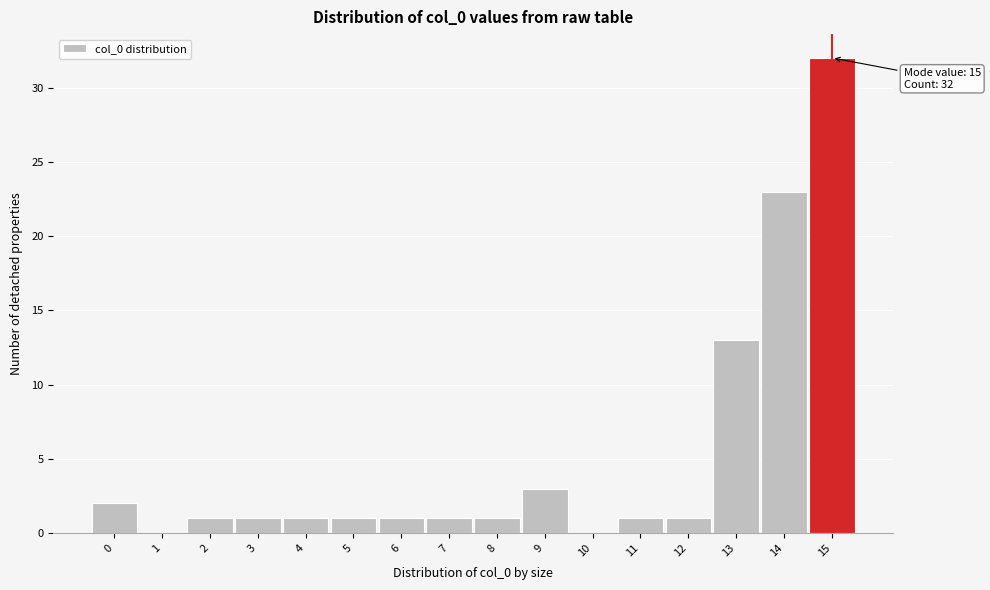

Which range on the x-axis has the tallest bar?

14.5 to 15.5